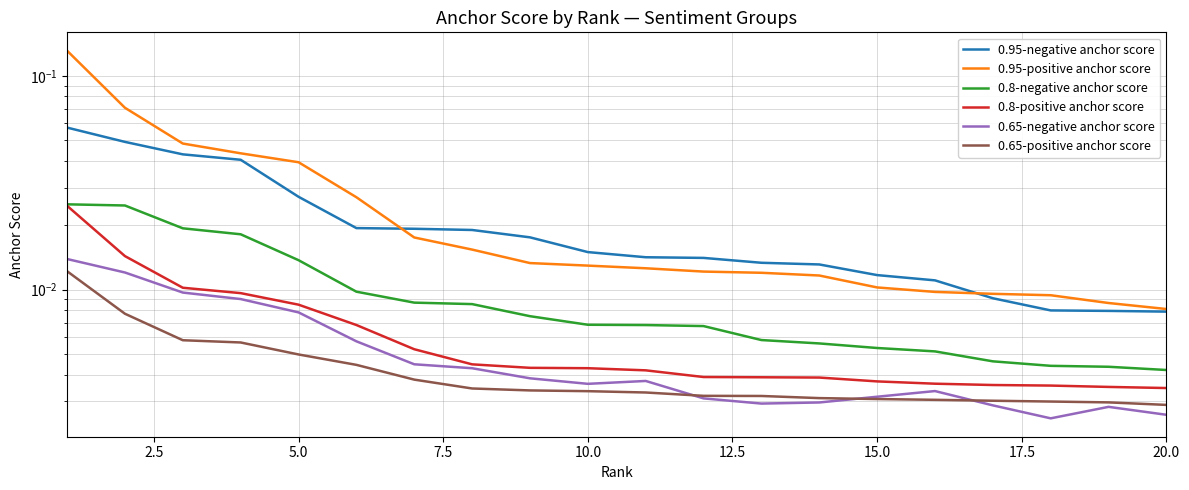

Count the 0.8-positive anchor score values in the range 0 to 1.

20